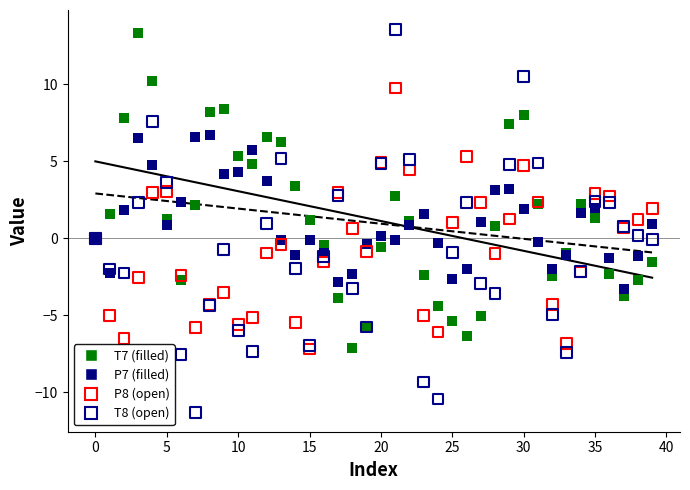

What are all the series names shown in the legend?

T7 (filled), P7 (filled), P8 (open), T8 (open)